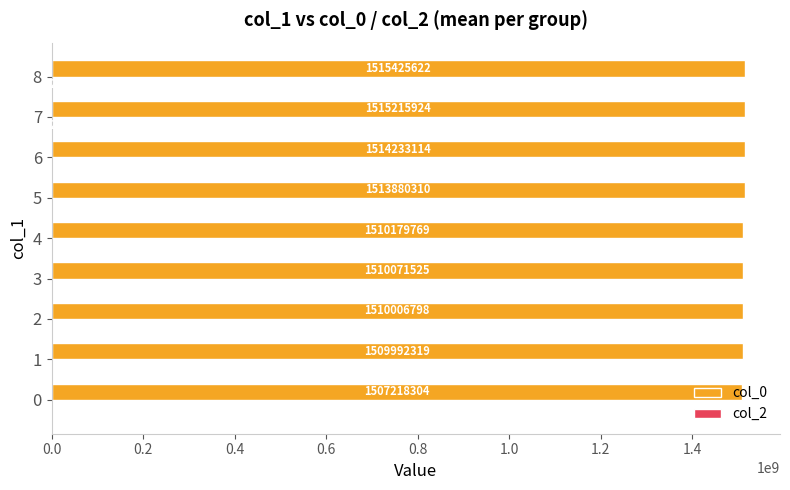

Which series has the largest total across all categories?

col_0